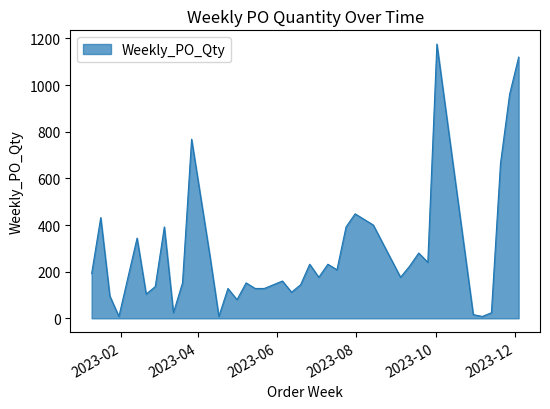

What is the difference between the maximum and minimum values?

1168